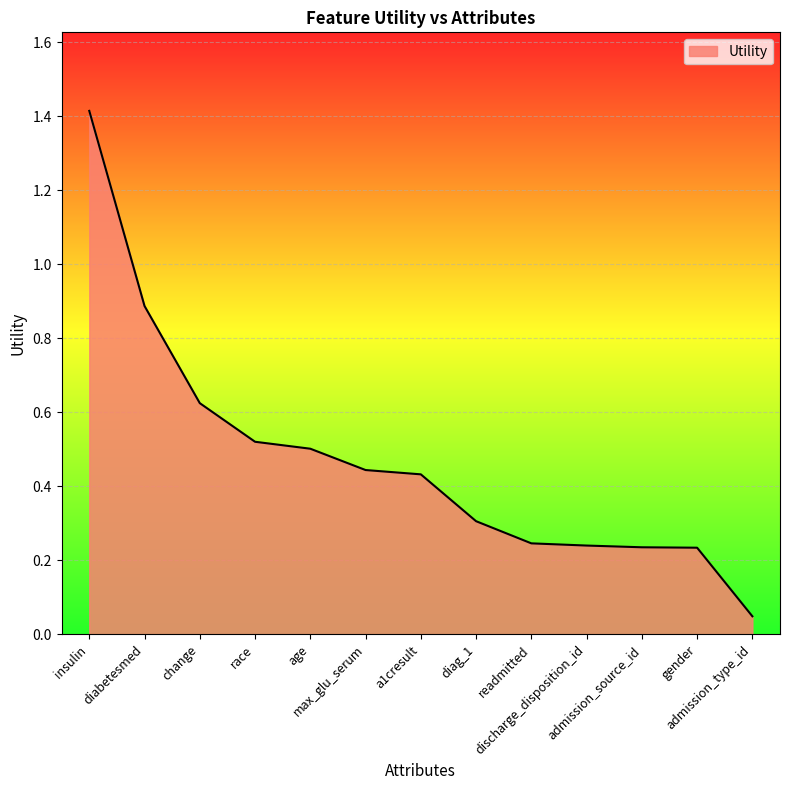

At which label is the value closest to 0?

admission_type_id